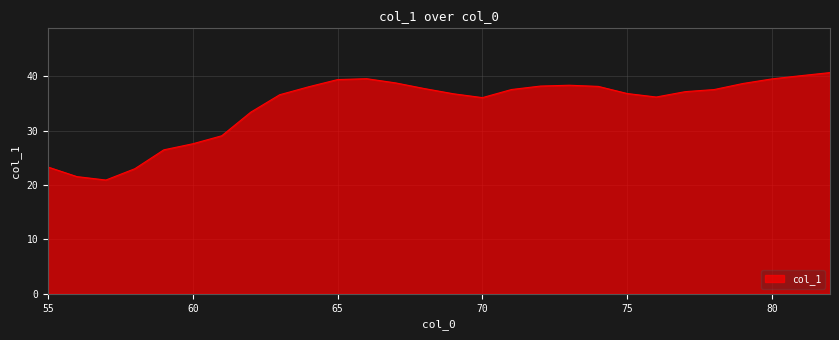

What is the difference between the maximum and minimum values?

19.8